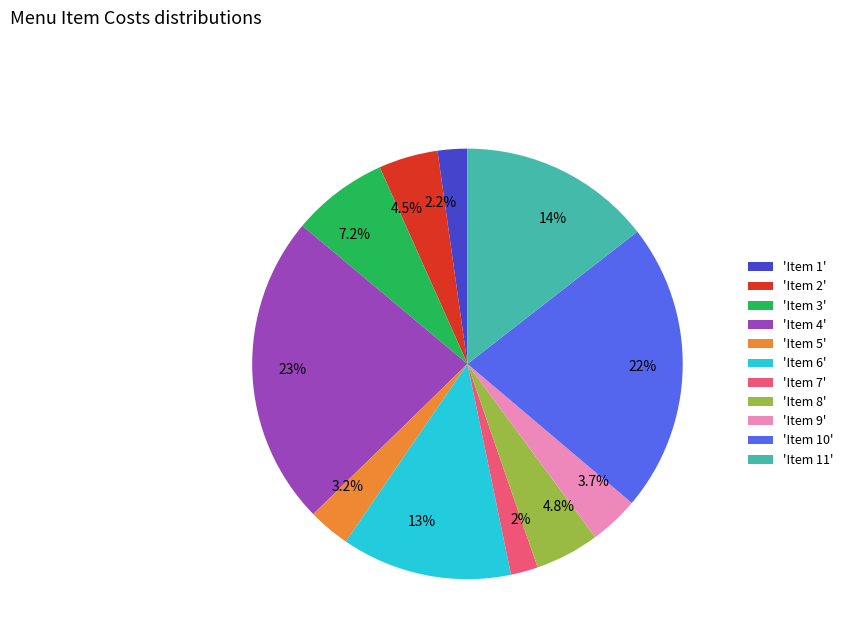

What portion of the pie excludes 7.2%?

92.8%